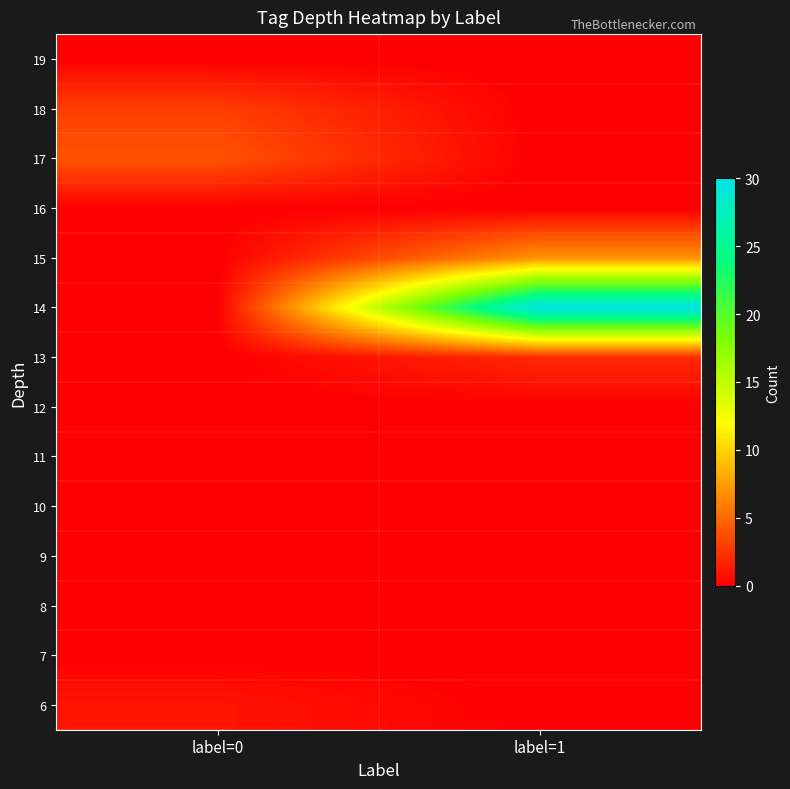

Reading left to right, list all the values displayed in this chart.

6: label=0=1	label=1=0
7: label=0=0	label=1=0
8: label=0=0	label=1=0
9: label=0=0	label=1=0
10: label=0=0	label=1=0
11: label=0=0	label=1=0
12: label=0=0	label=1=0
13: label=0=0	label=1=2
14: label=0=0	label=1=30
15: label=0=0	label=1=7
16: label=0=0	label=1=0
17: label=0=4	label=1=0
18: label=0=3	label=1=0
19: label=0=0	label=1=0